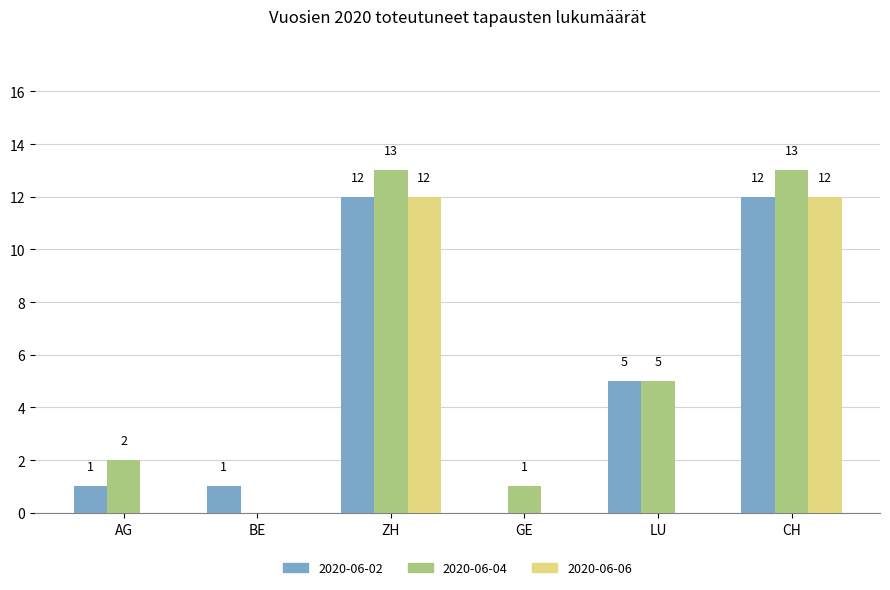

What is the highest value of the 2020-06-06 series?

12